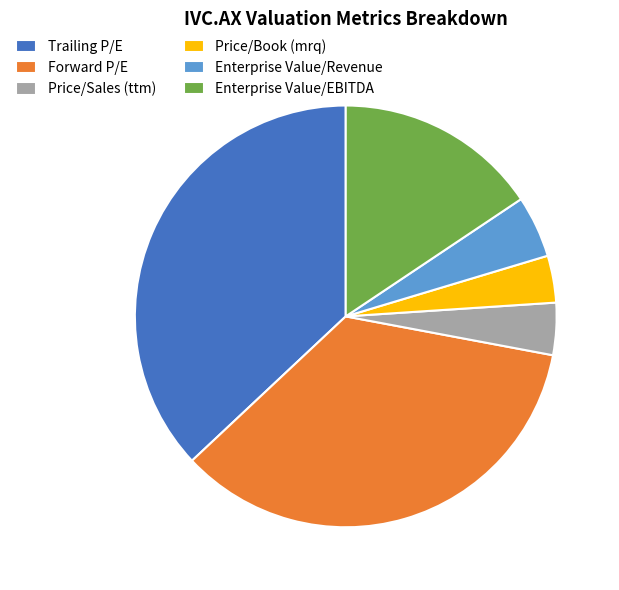

Do Enterprise Value/EBITDA and Enterprise Value/Revenue together represent more than half of the pie?

No